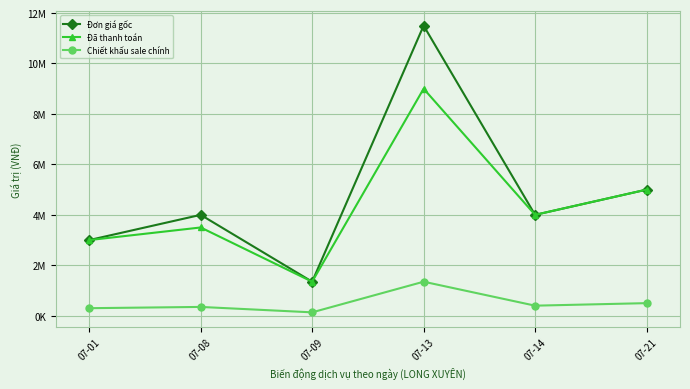

What is the approximate value of Đơn giá gốc at 07-13, to the nearest 100?

11500000